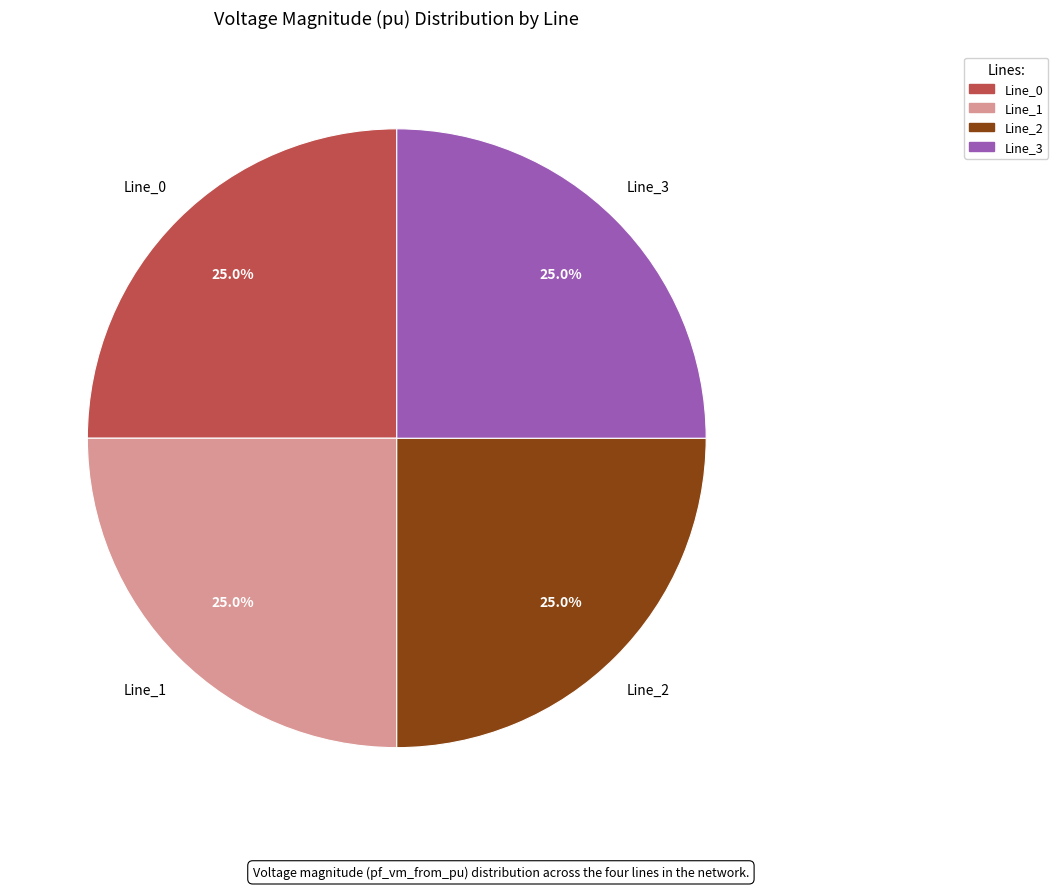

Count the number of slices in the pie.

4